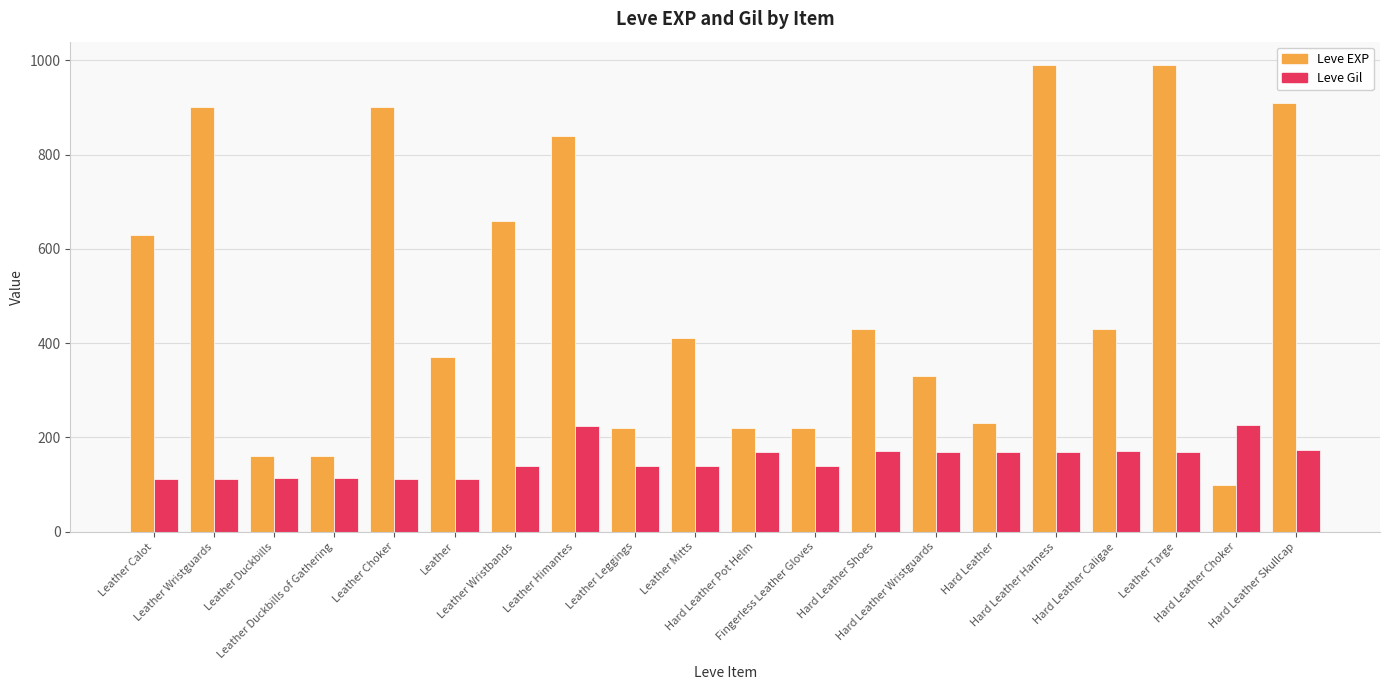

What is the difference between the highest and lowest values at Leather?

258